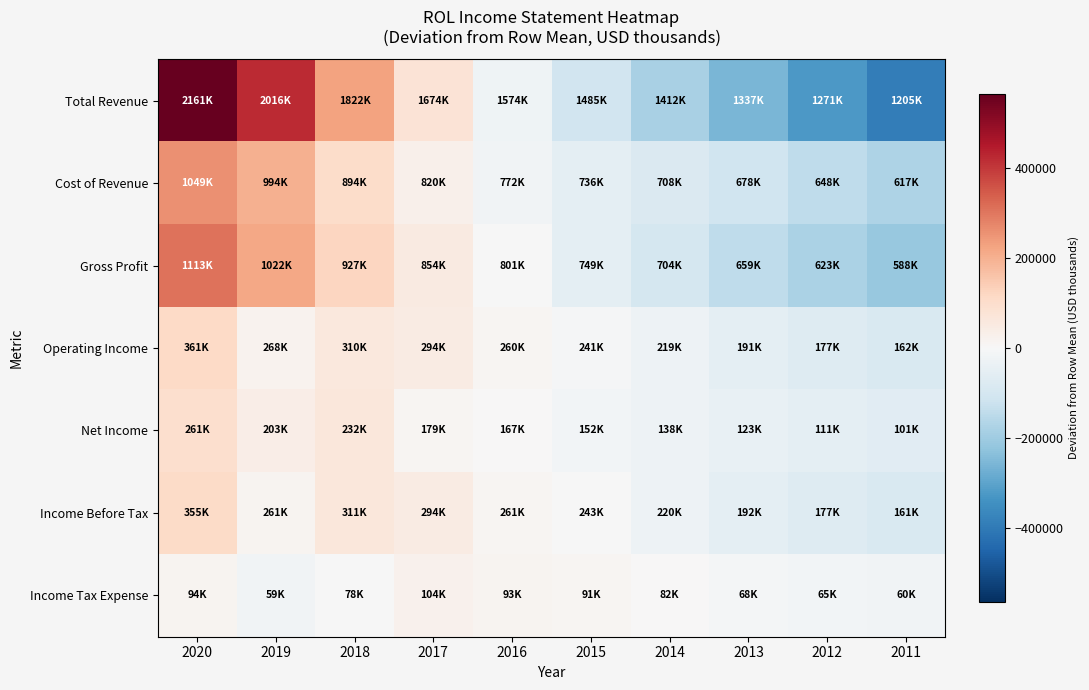

At which category is the sum across all series the highest?

2020